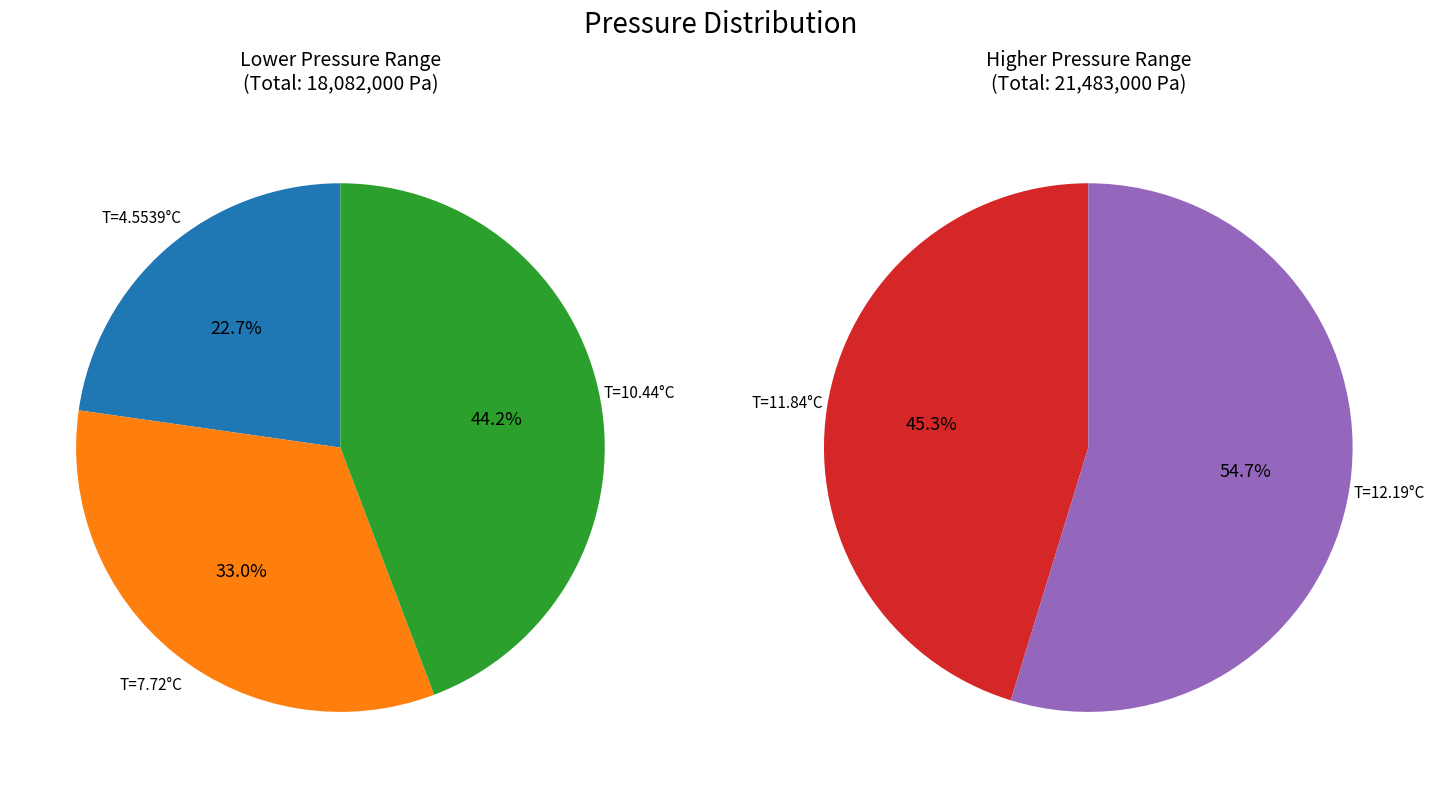

Count the number of slices in the pie.

5